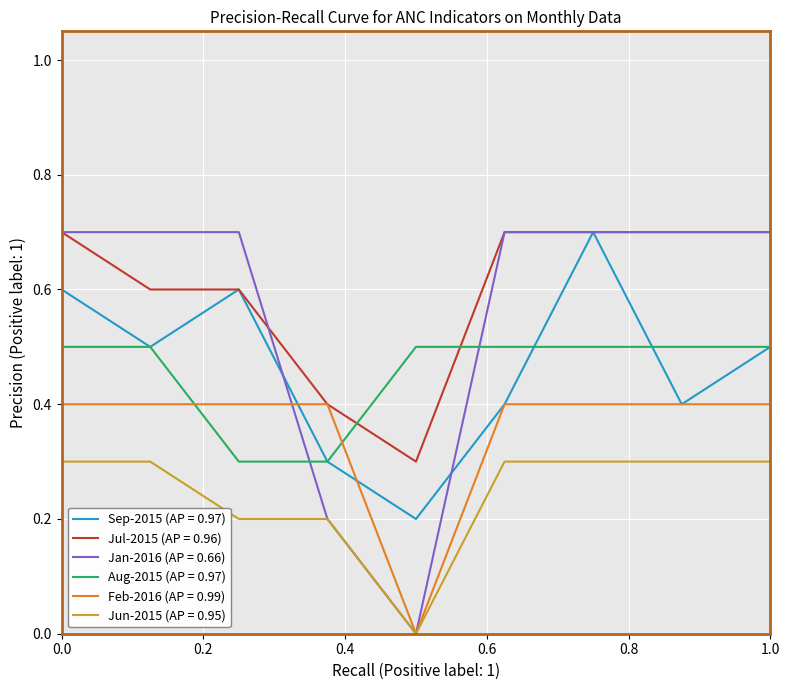

What is the maximum value for Sep-2015 (AP = 0.97)?

0.7